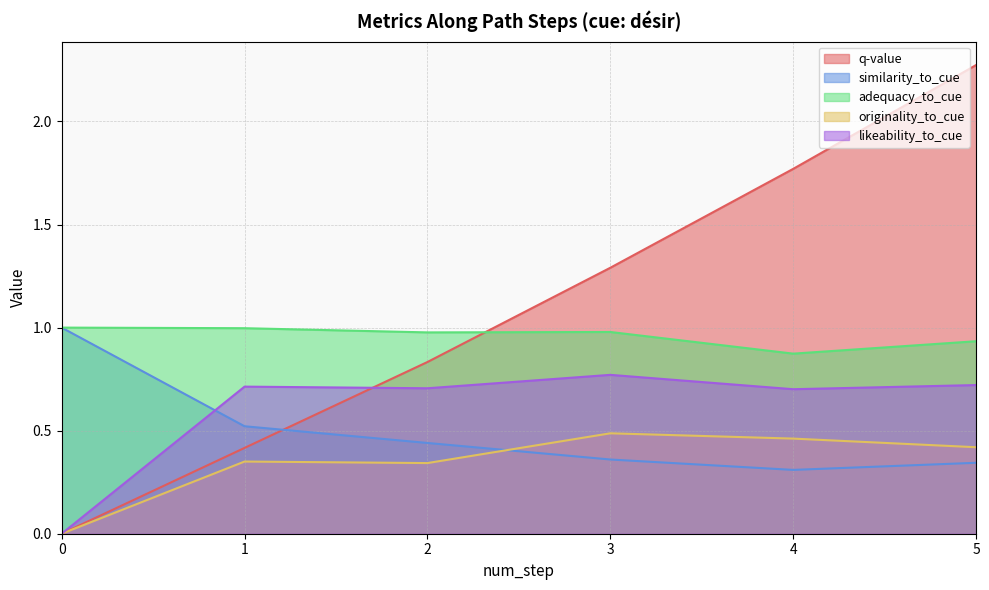

What is the difference between the highest and lowest values at 0?

1.0